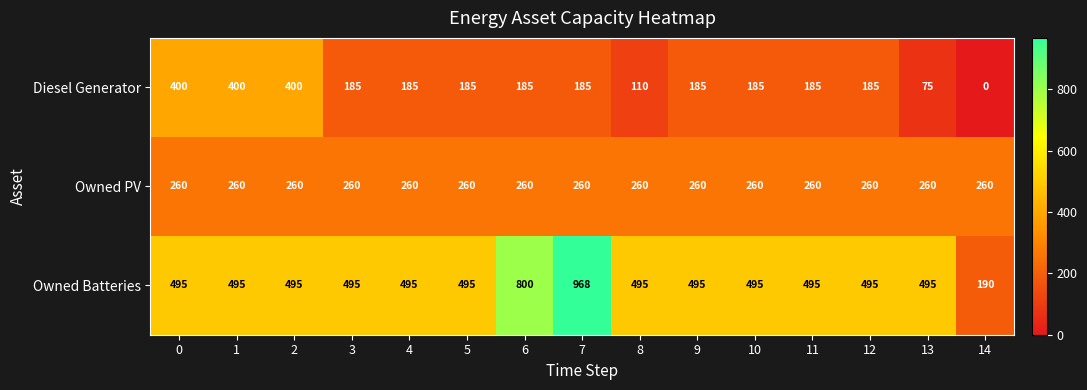

List the series in order of their overall mean, lowest first.

Diesel Generator, Owned PV, Owned Batteries